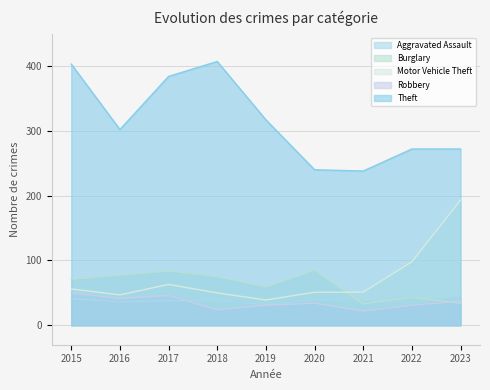

What is the spread (max minus min) of values at 2021?

216